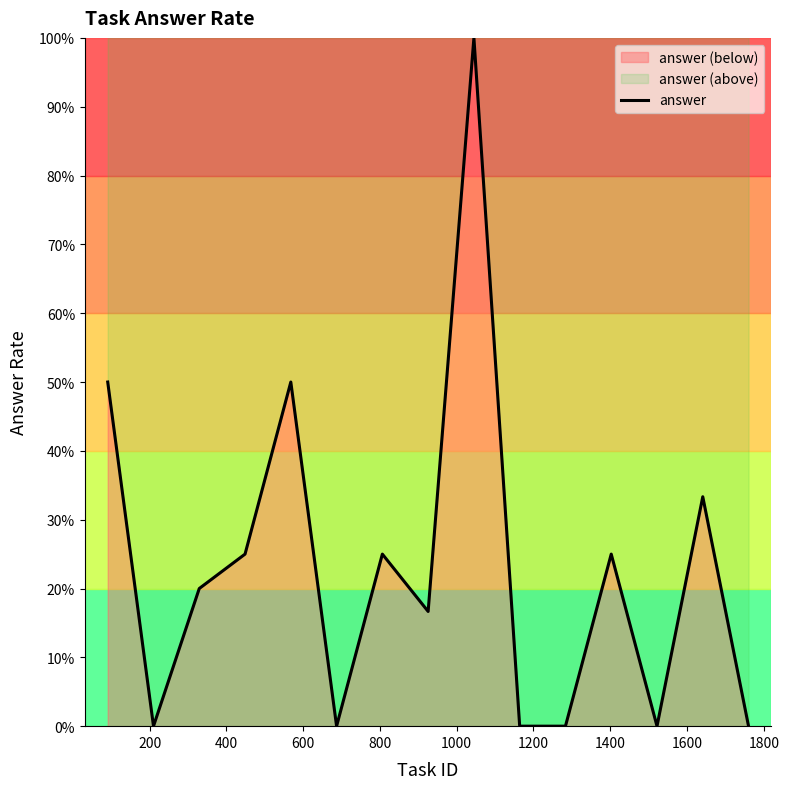

True or false: there are more than 1 points higher than both neighbors.

True